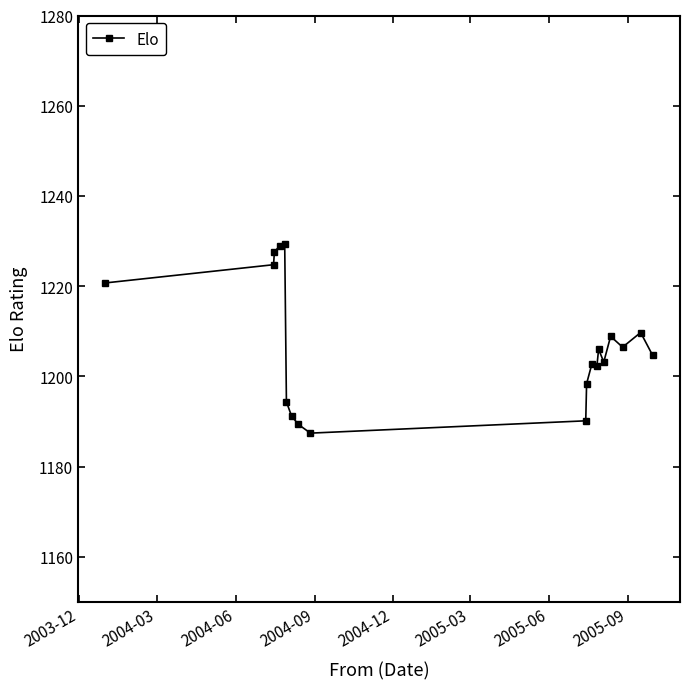

How many lines are shown in the chart?

1